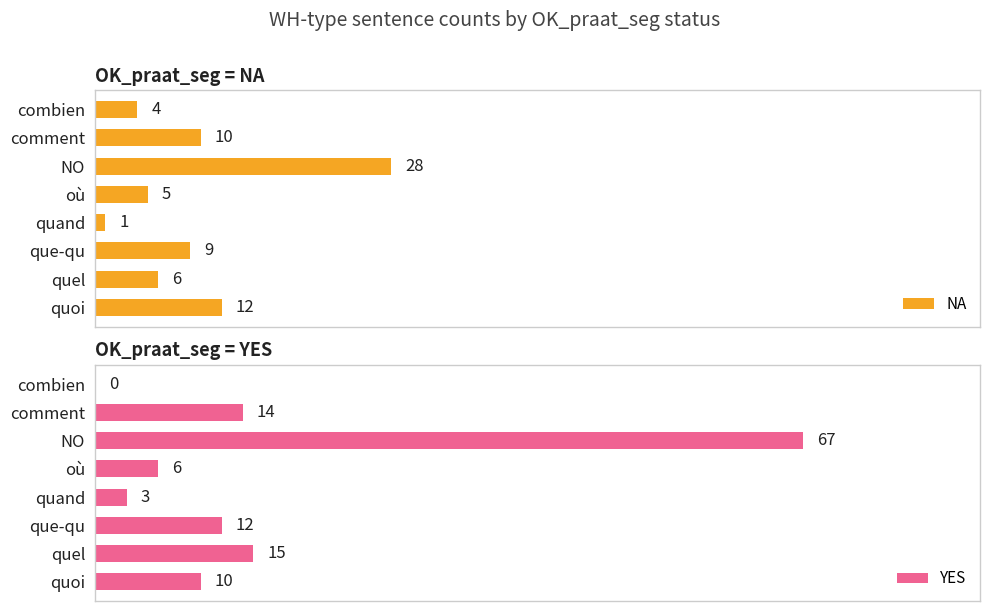

What are all the series names shown in the legend?

NA, YES